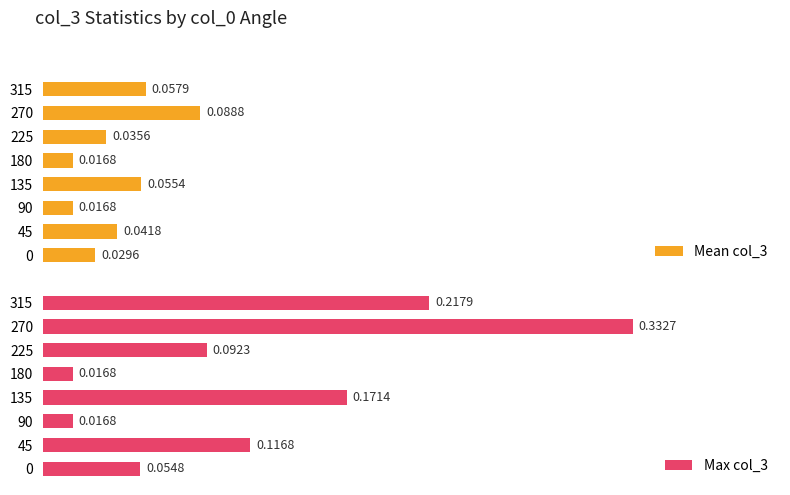

How many bars are there in each group?

2